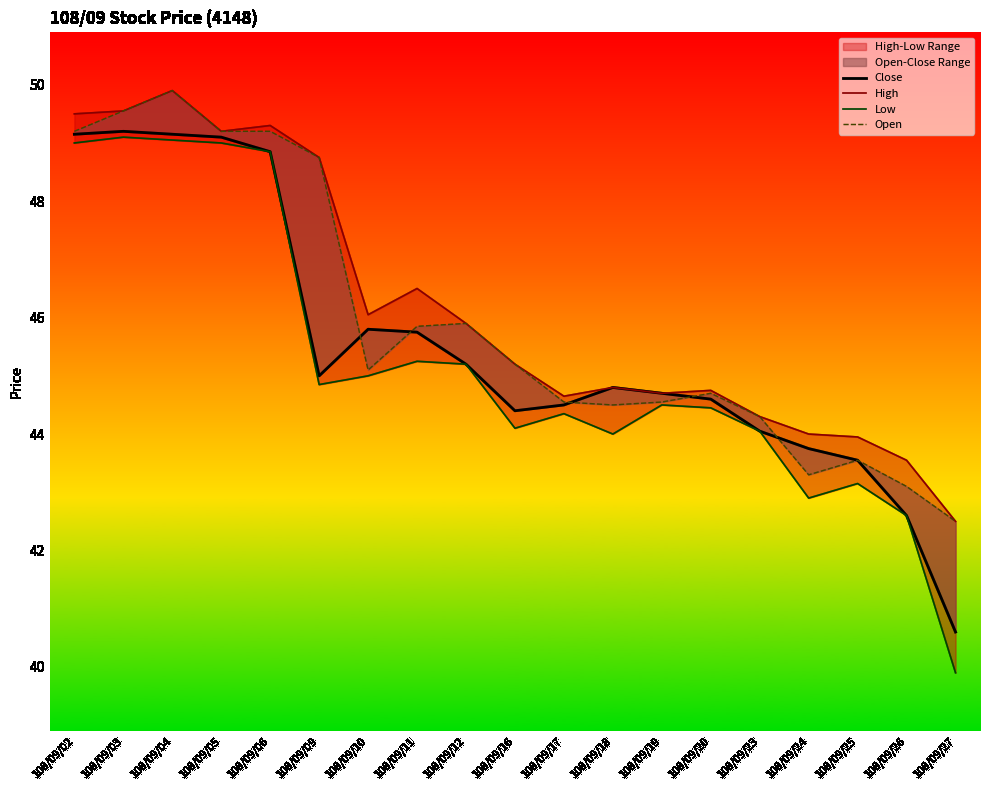

How many interior local valleys does the Low series have?

4